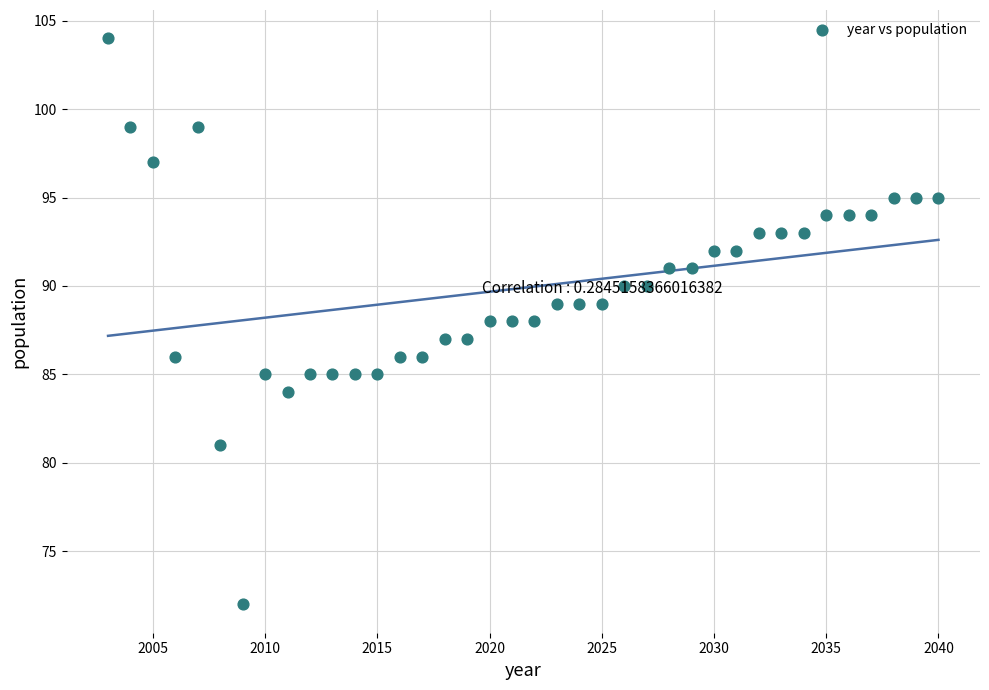

What is the range of X values (max minus min)?

37